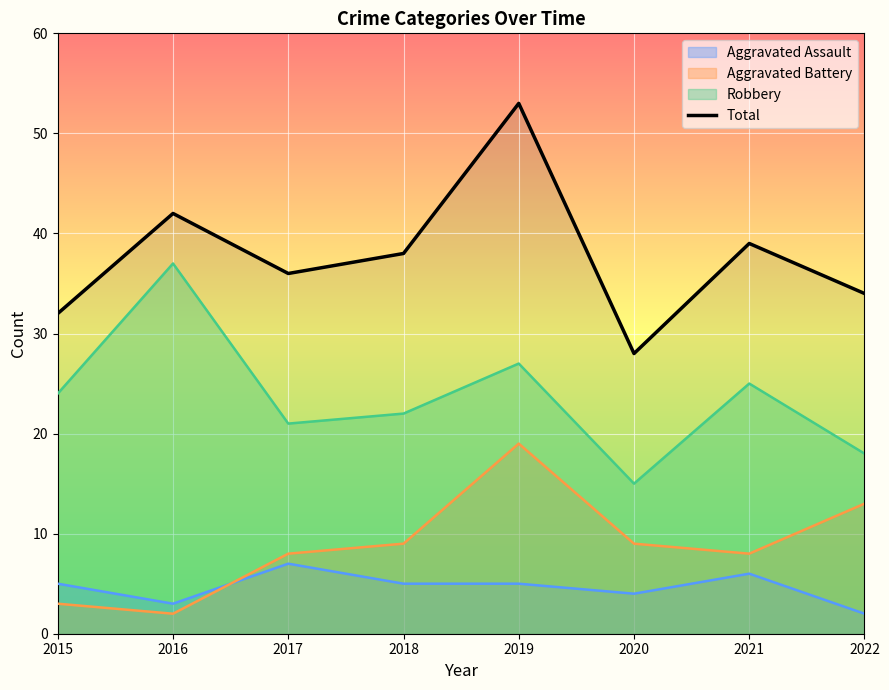

Where is the data nearest to the value 40?

2021